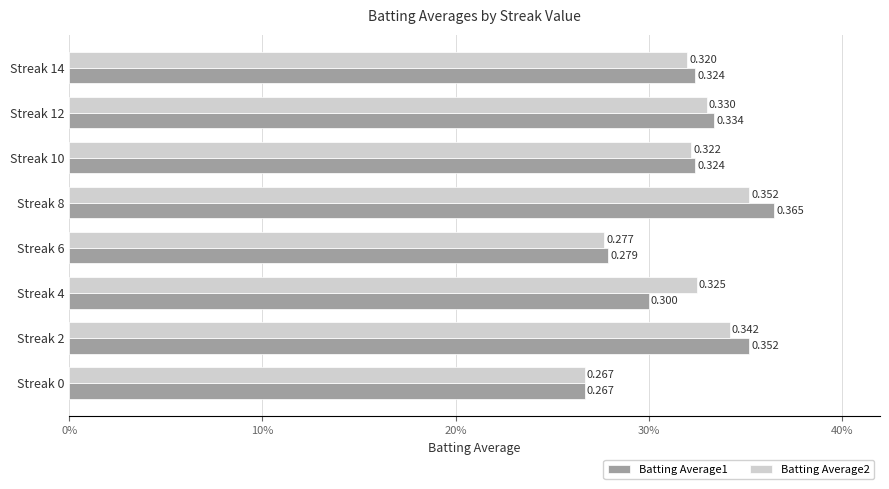

What are all the series names shown in the legend?

Batting Average1, Batting Average2